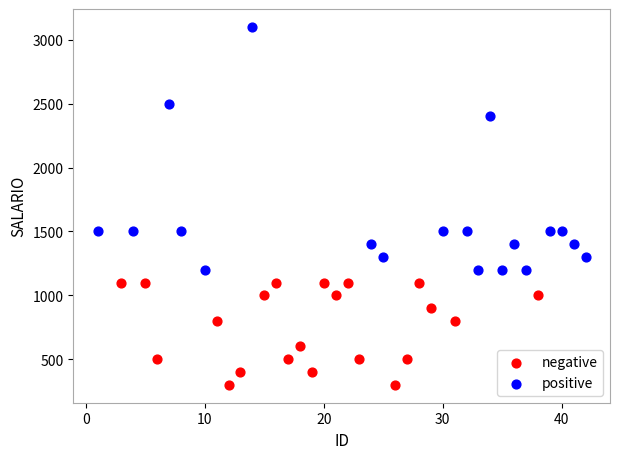

Which series contains the lowest Y value?

negative